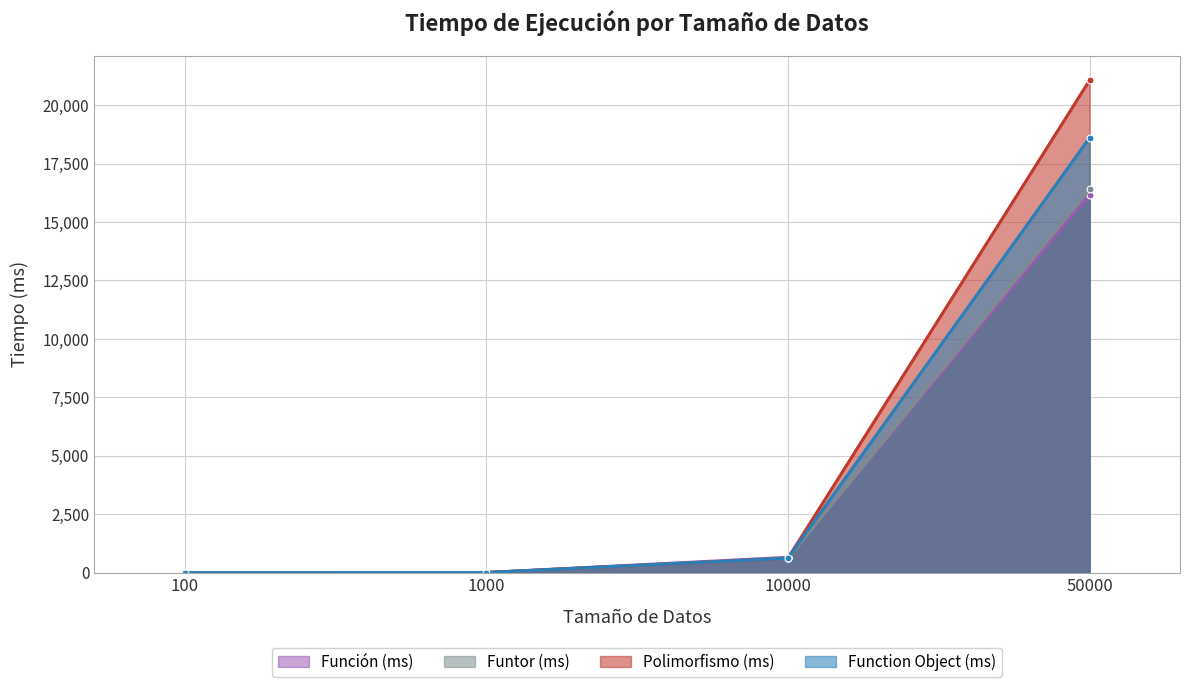

At which label does Function Object (ms) reach its peak?

50000